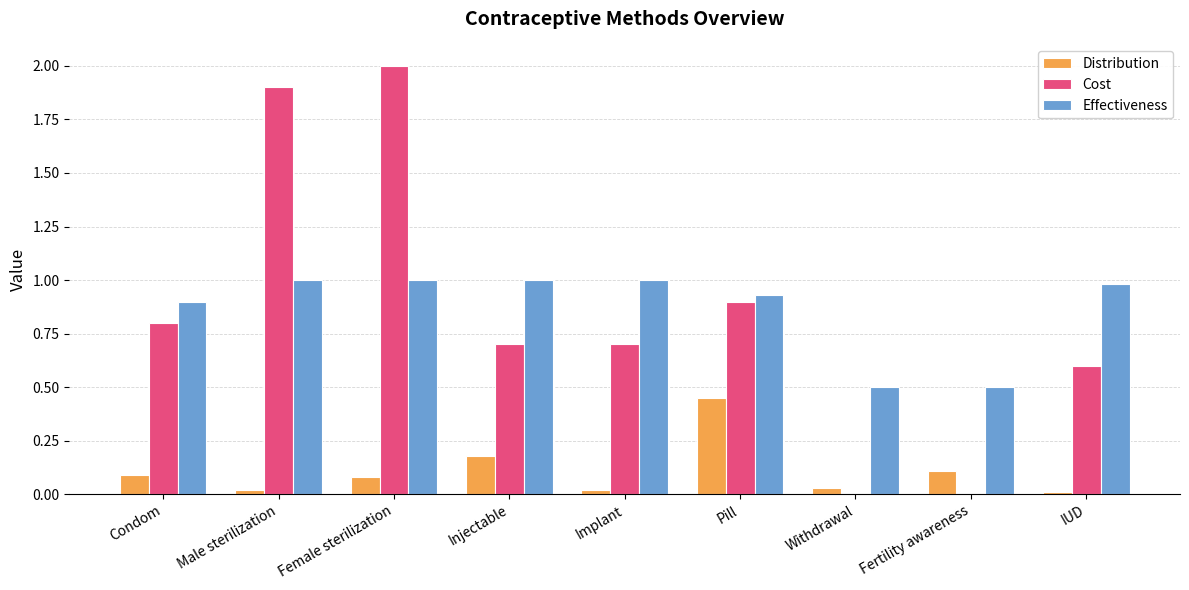

What is the sum of the Distribution values at Fertility awareness and Pill?

0.6